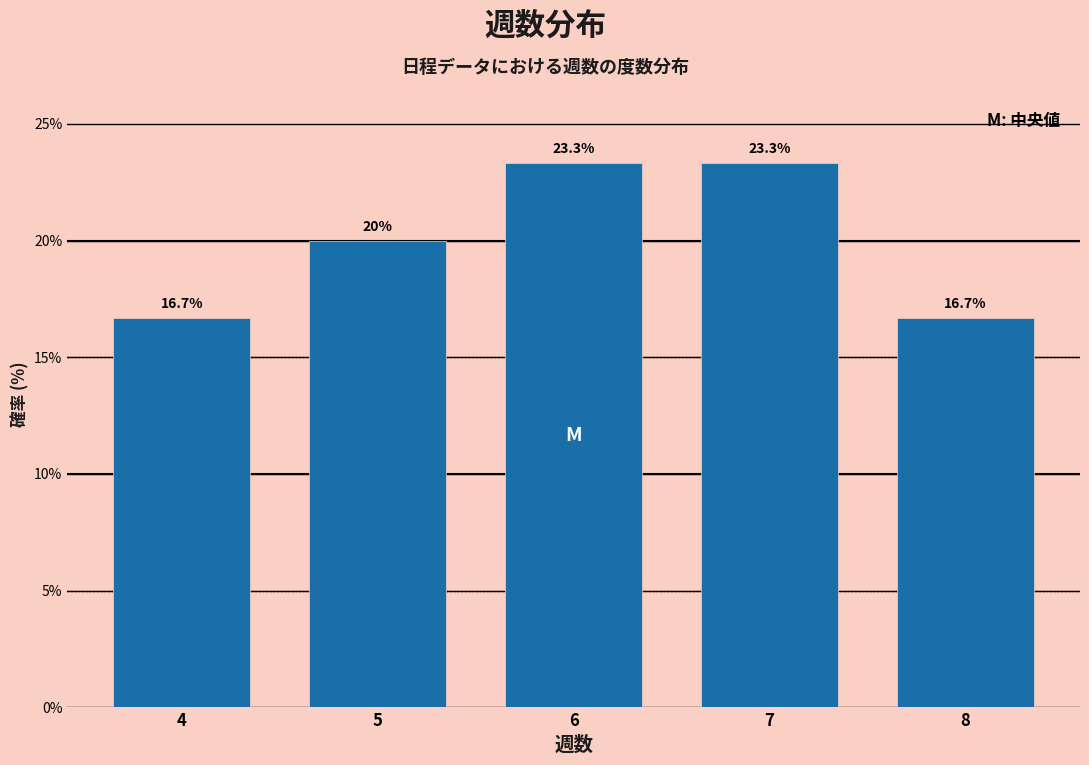

Reading left to right, extract all data points from this chart.

4=16.7	5=20.0	6=23.3	7=23.3	8=16.7